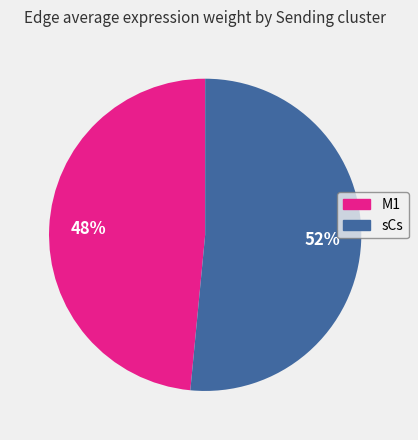

To the nearest percent, what is the average slice percentage?

50%